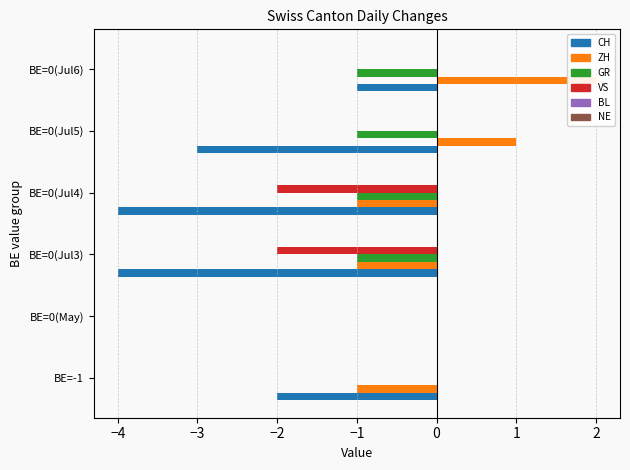

Which series changed the most between −5 and −2?

CH